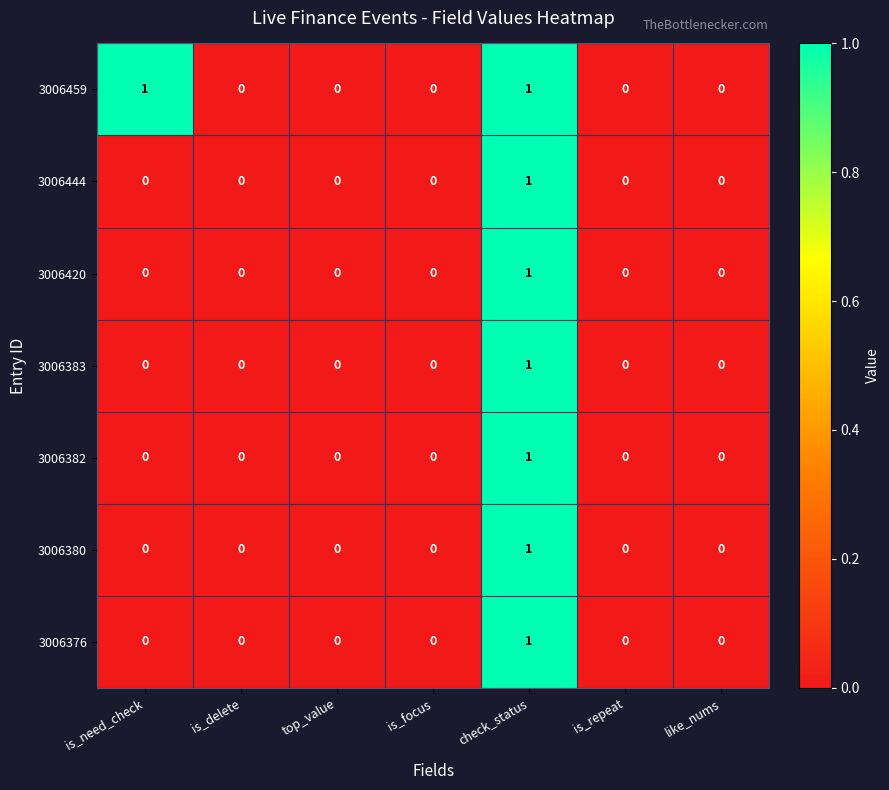

Count the 3006444 values in the range 0 to 1.

7